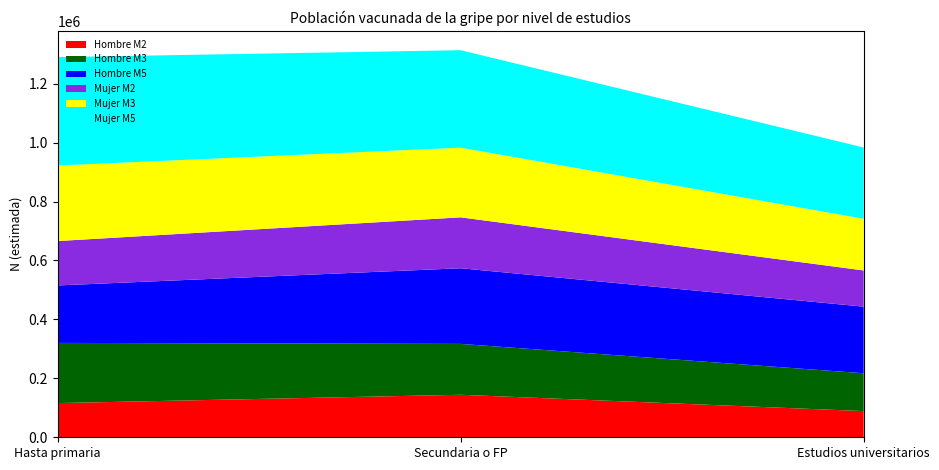

Reading left to right, list all the values displayed in this chart.

Hombre M2: 116019	144207	88883
Hombre M3: 204242	172682	128371
Hombre M5: 194915	256631	226025
Mujer M2: 150657	172772	122790
Mujer M3: 256302	236392	175334
Mujer M5: 367753	330673	241802